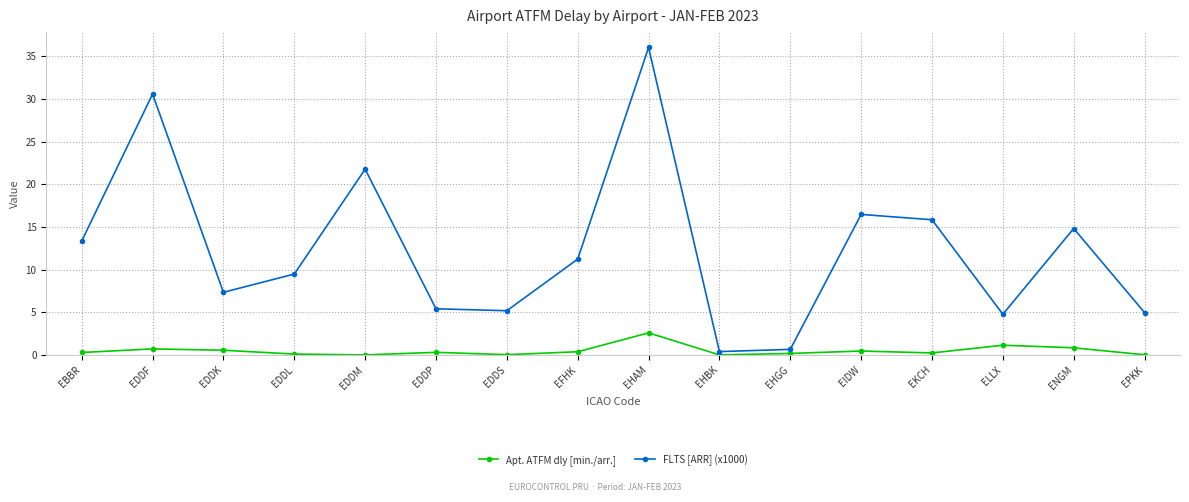

How many data points in FLTS [ARR] (x1000) are above 11?

8